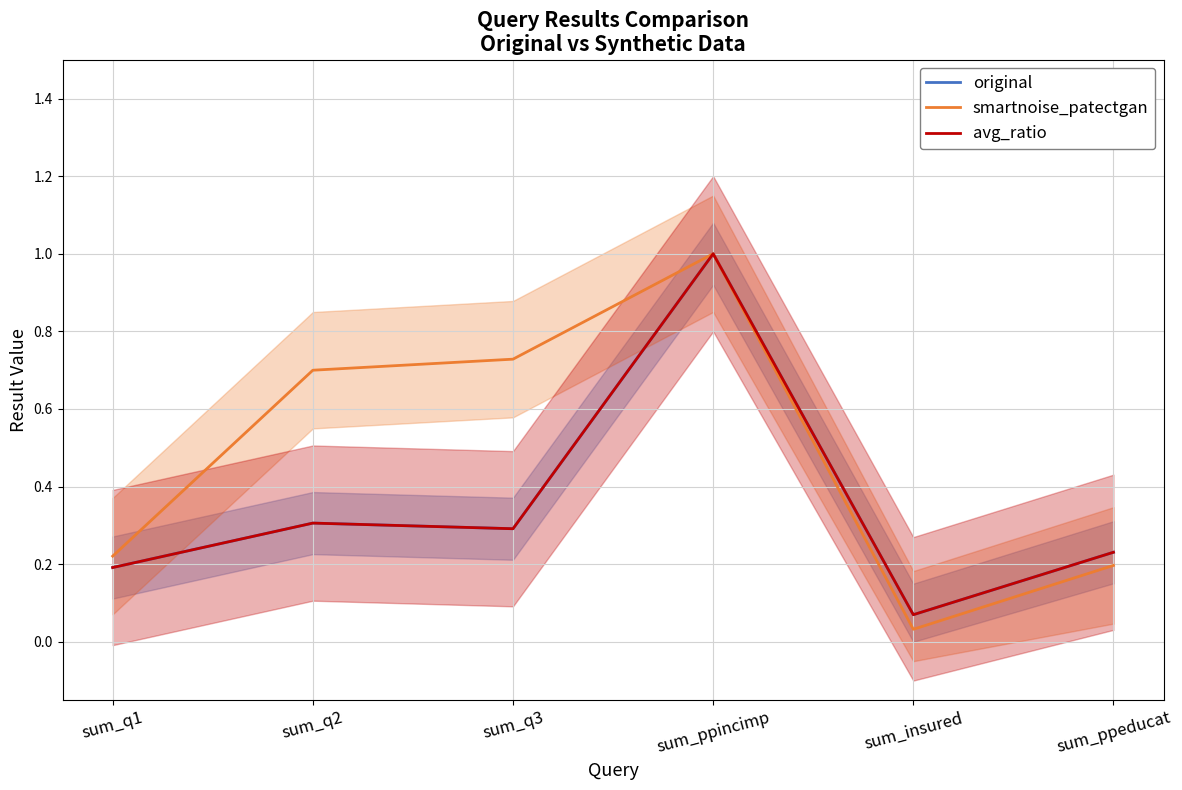

How many data points does each series have?

6